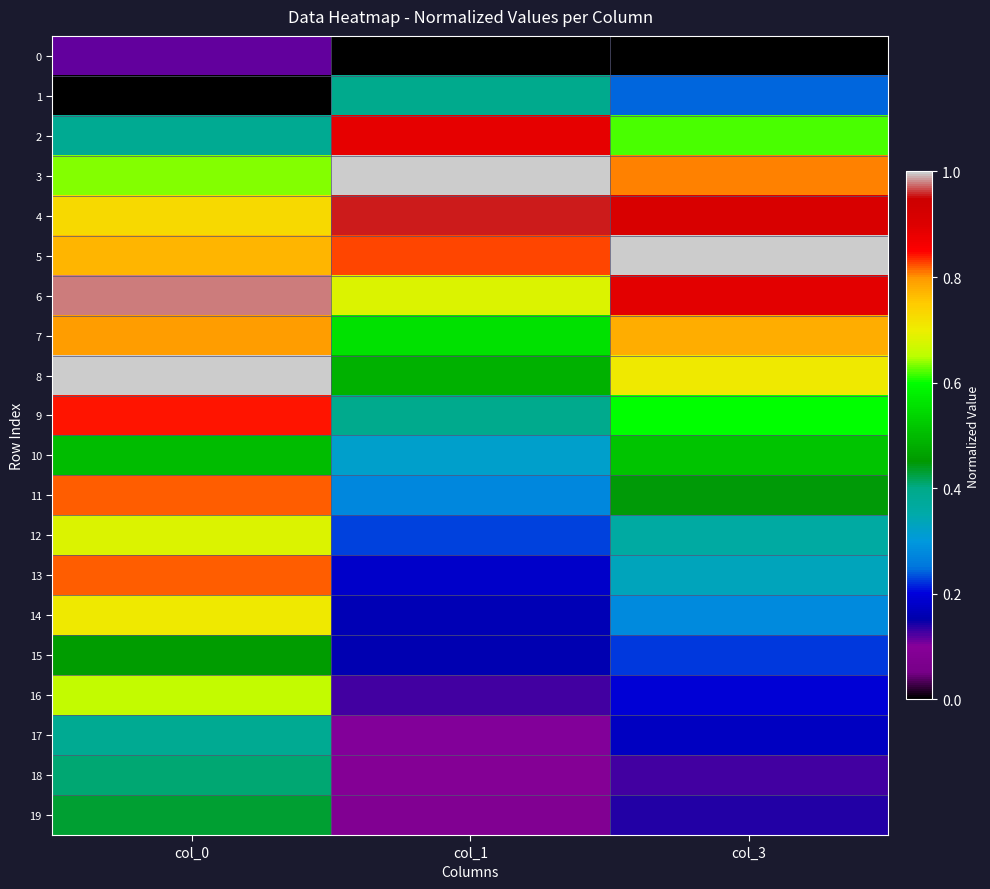

Reading right to left, list all the values displayed in this chart.

0: col_3=0.0	col_1=0.0	col_0=0.1
1: col_3=0.2	col_1=0.4	col_0=0.0
2: col_3=0.6	col_1=0.9	col_0=0.4
3: col_3=0.8	col_1=1.0	col_0=0.6
4: col_3=0.9	col_1=1.0	col_0=0.7
5: col_3=1.0	col_1=0.8	col_0=0.8
6: col_3=0.9	col_1=0.7	col_0=1.0
7: col_3=0.8	col_1=0.6	col_0=0.8
8: col_3=0.7	col_1=0.5	col_0=1.0
9: col_3=0.6	col_1=0.4	col_0=0.8
10: col_3=0.5	col_1=0.3	col_0=0.5
11: col_3=0.4	col_1=0.3	col_0=0.8
12: col_3=0.4	col_1=0.2	col_0=0.7
13: col_3=0.3	col_1=0.2	col_0=0.8
14: col_3=0.3	col_1=0.2	col_0=0.7
15: col_3=0.2	col_1=0.2	col_0=0.5
16: col_3=0.2	col_1=0.1	col_0=0.7
17: col_3=0.2	col_1=0.1	col_0=0.4
18: col_3=0.1	col_1=0.1	col_0=0.4
19: col_3=0.1	col_1=0.1	col_0=0.4